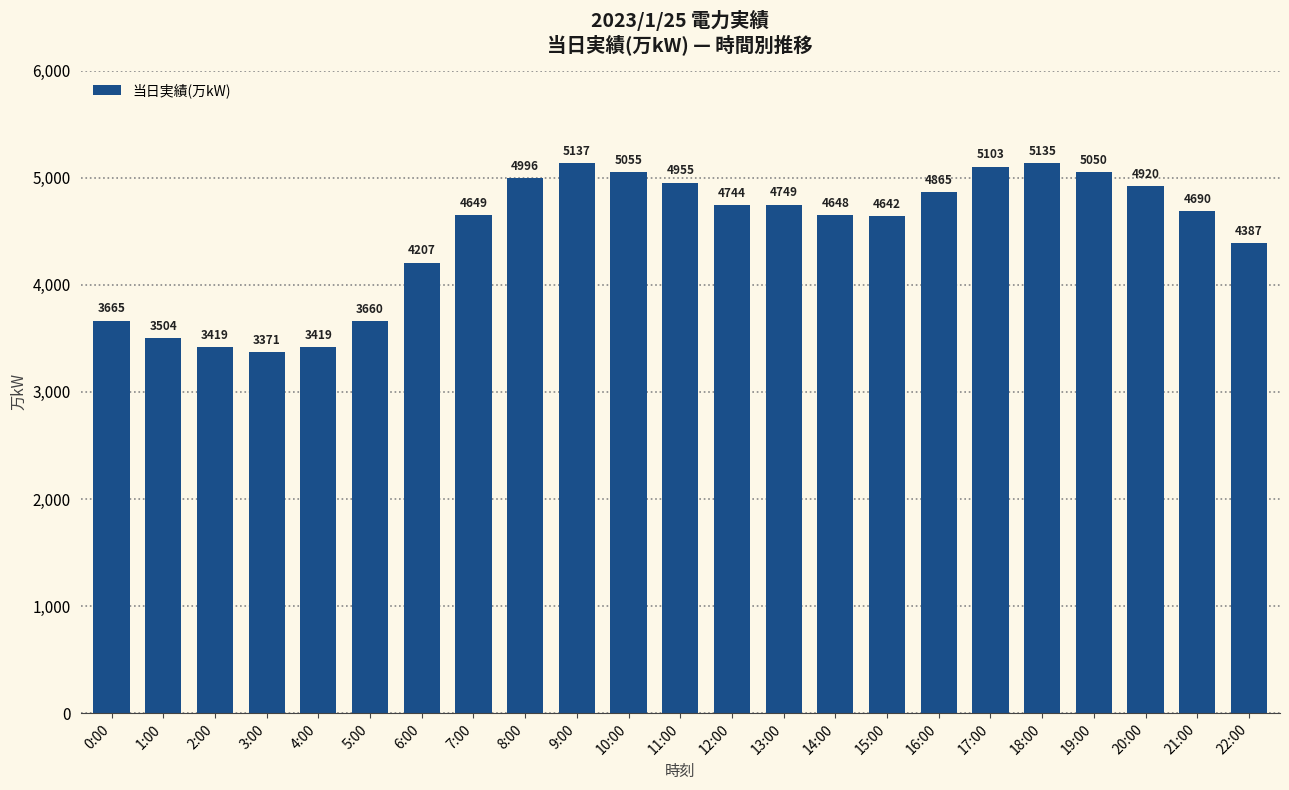

What is the difference between the maximum and second lowest values?

1718